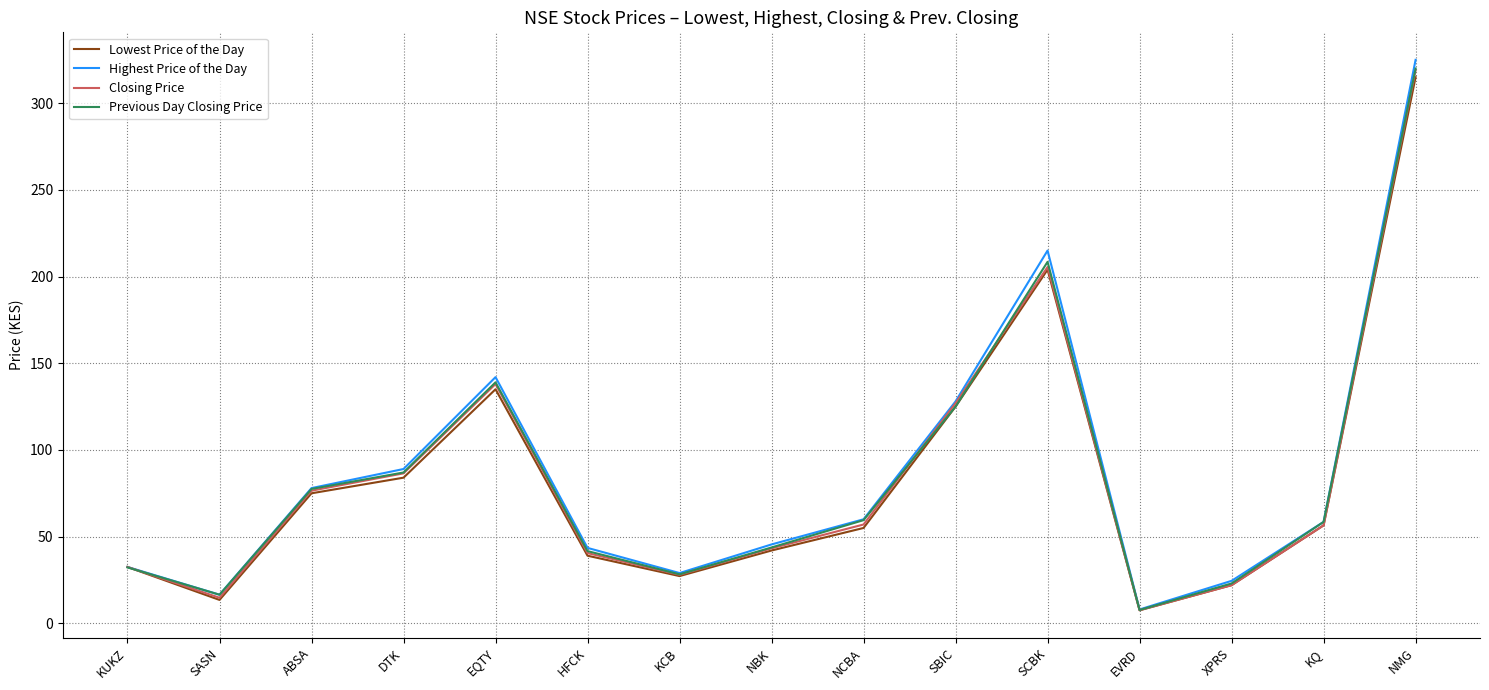

At which category does the chart reach its minimum across all series?

EVRD